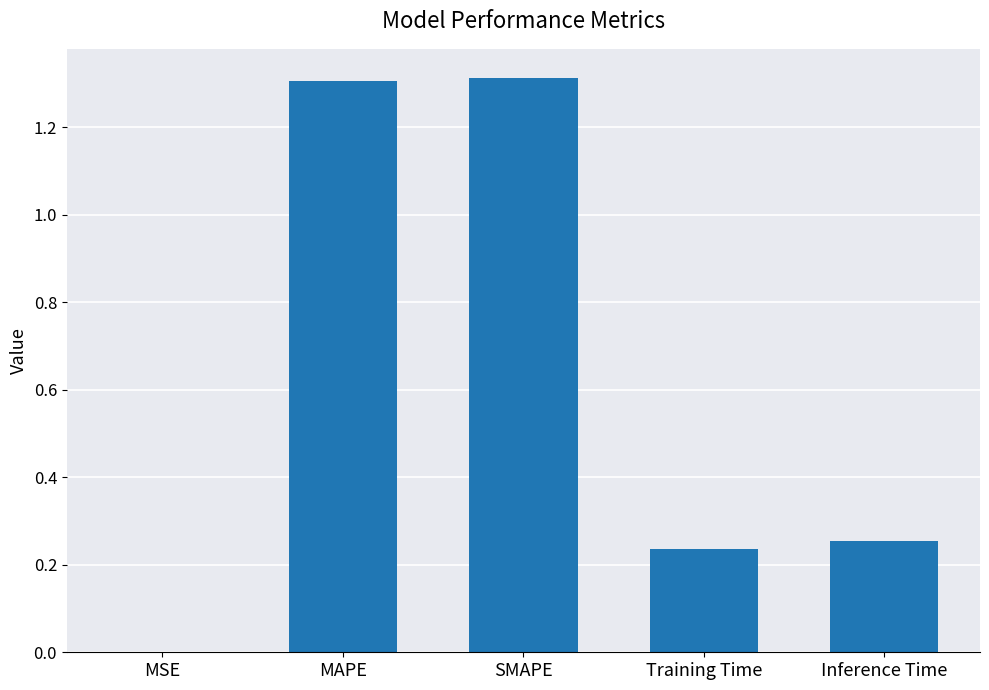

What is the sum of all values?

3.1